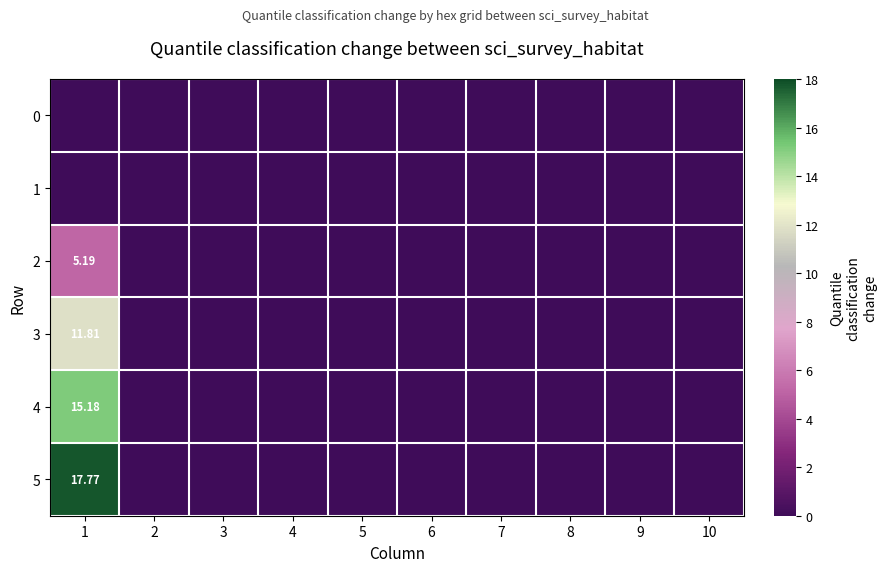

What is the maximum value for 2?

5.2